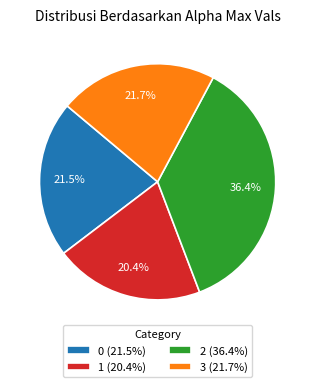

What is the total percentage of 0 and 1?

41.9%